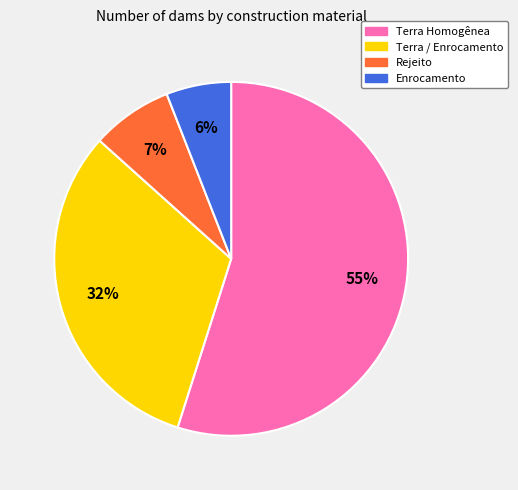

To the nearest percent, what percentage of the pie is Terra Homogênea?

55%